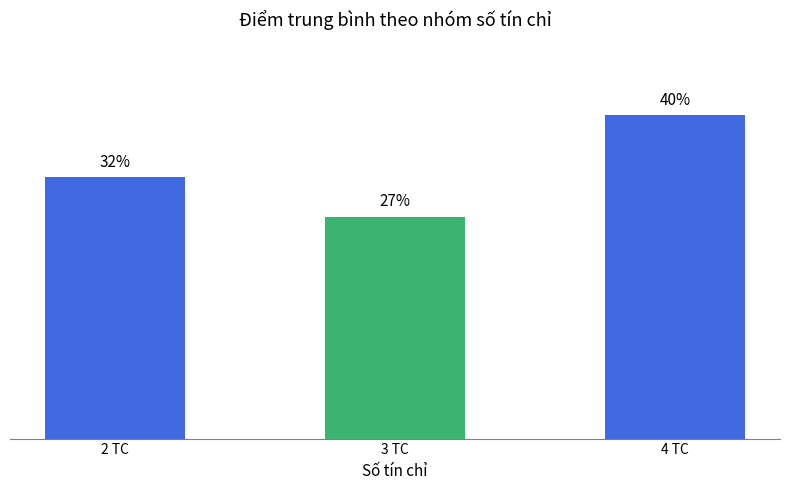

True or false: the data shows 8.9 at 2 TC.

False